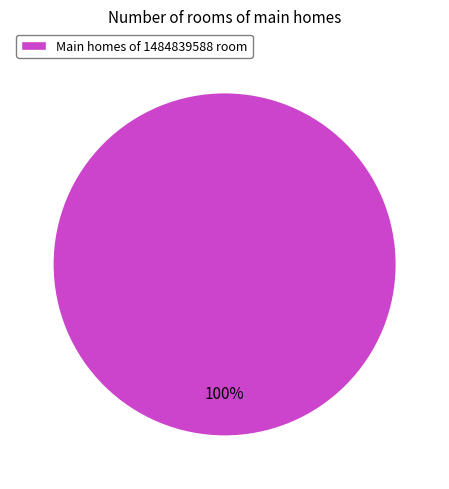

The Main homes of 1484839588 room slice represents 100% of the pie. True or false?

True